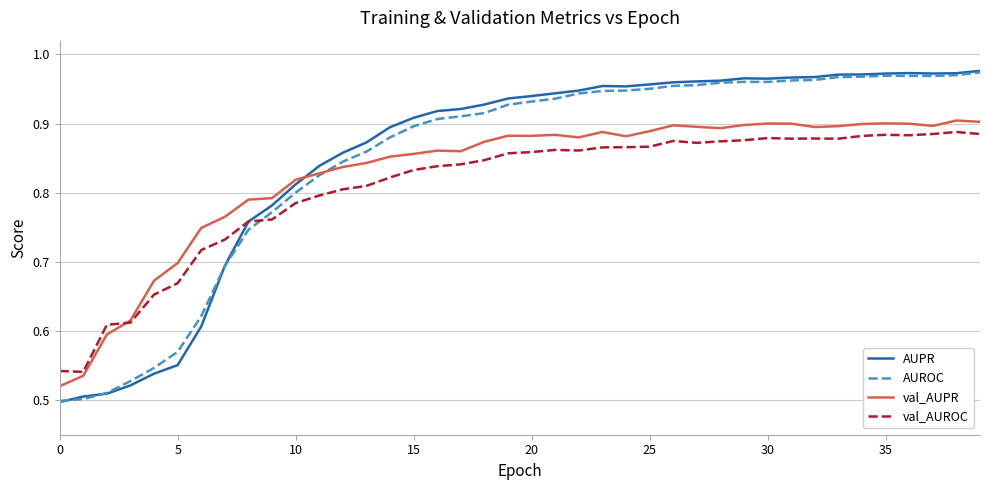

How many intersections are there between AUROC and val_AUROC?

1